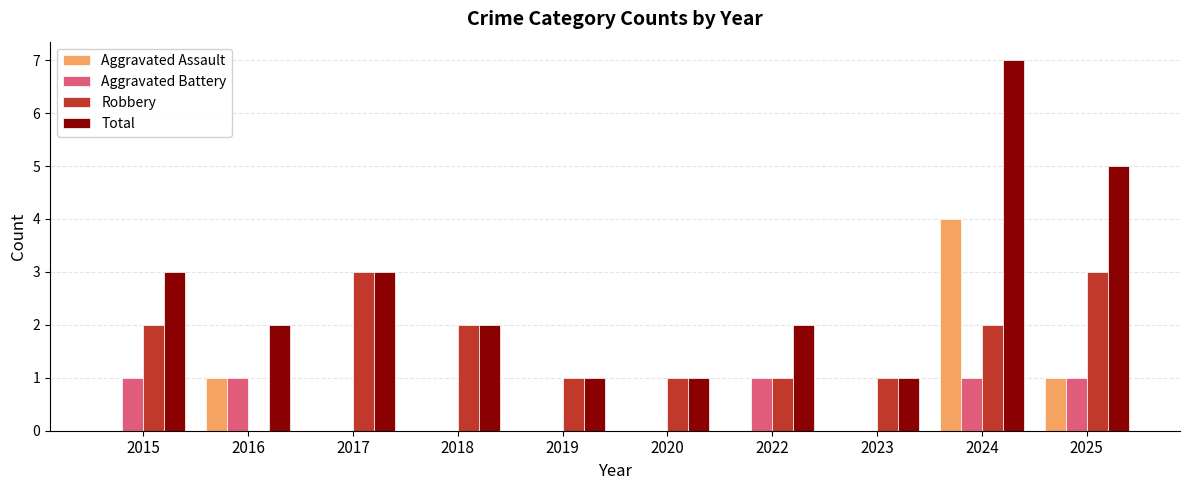

Read the Robbery value at 2017.

3